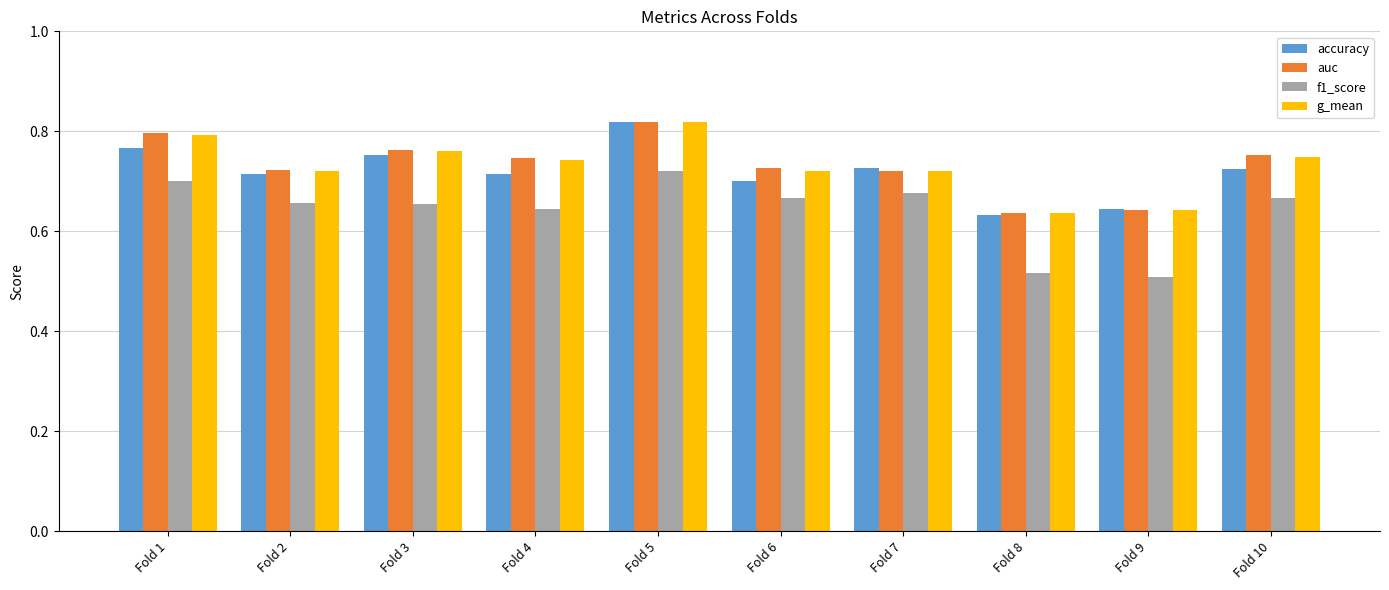

Which series has the largest range (max minus min)?

f1_score